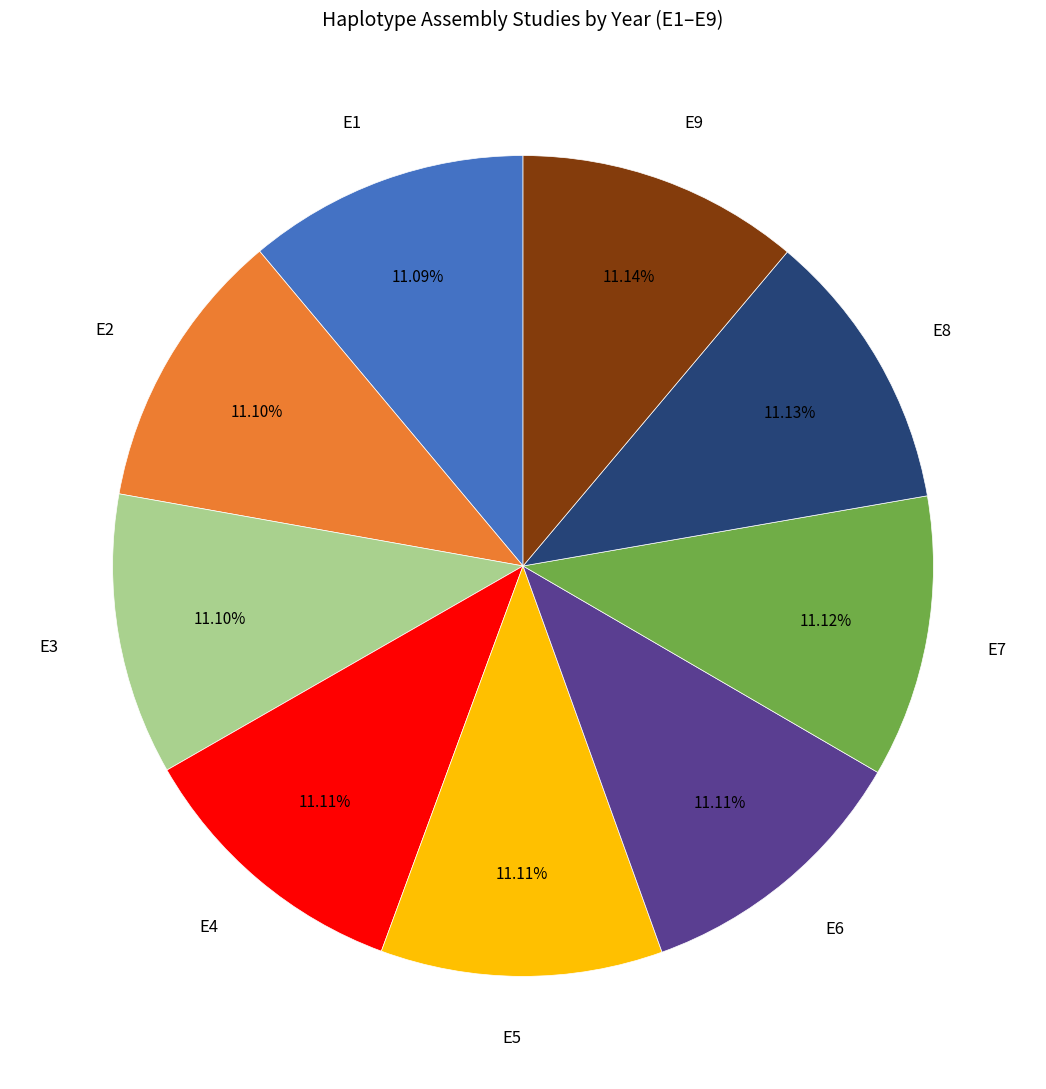

Approximately how many times larger is the value at E3 compared to E6?

1.0